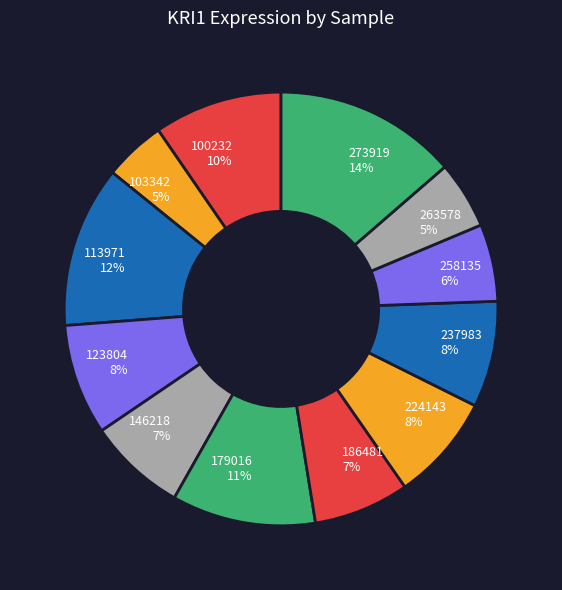

How many slices are in this pie chart?

12